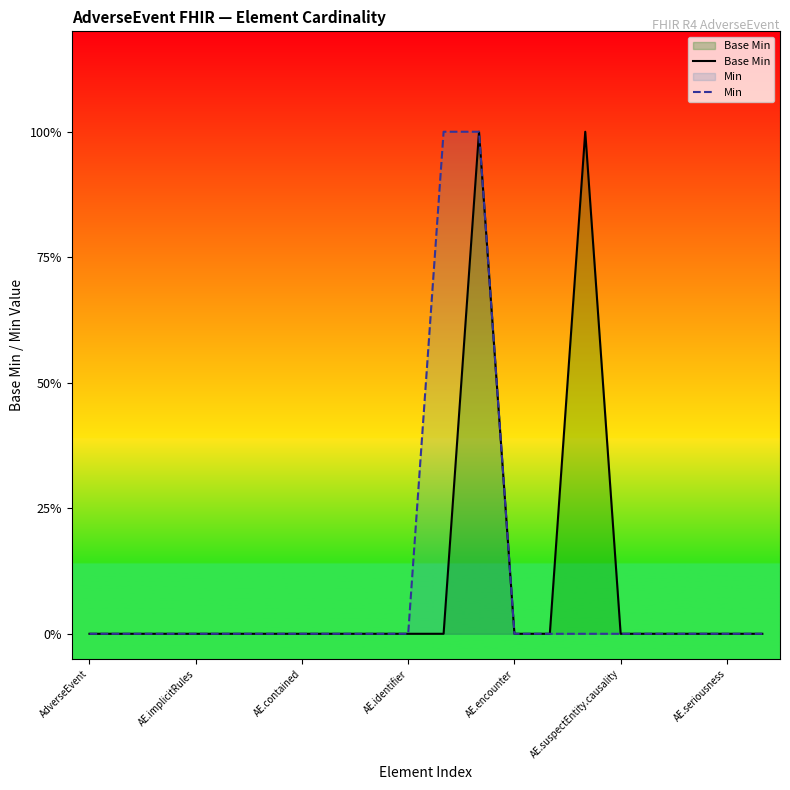

True or false: Base Min and Min cross at least once.

False